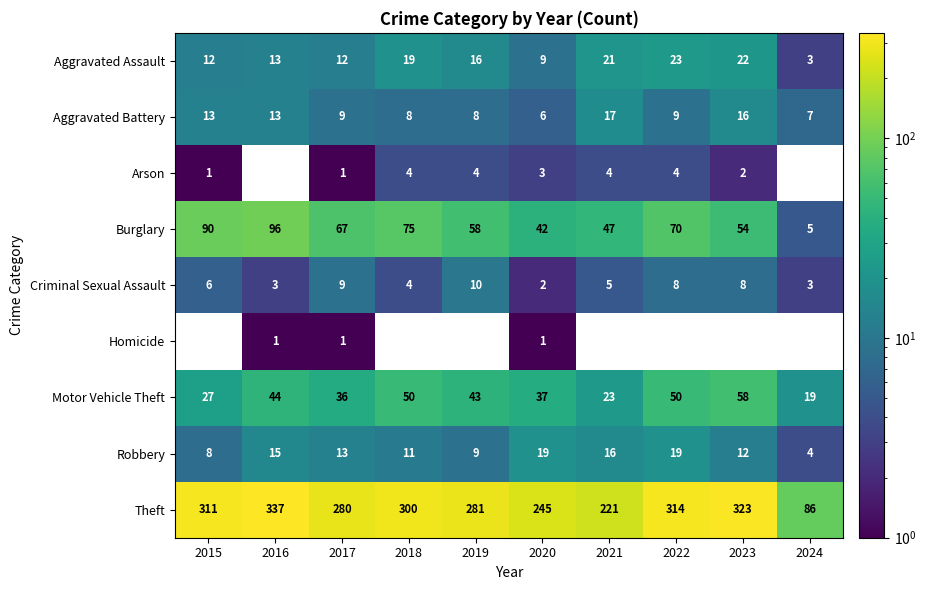

What is the approximate value of Theft at 2017, to the nearest 5?

280